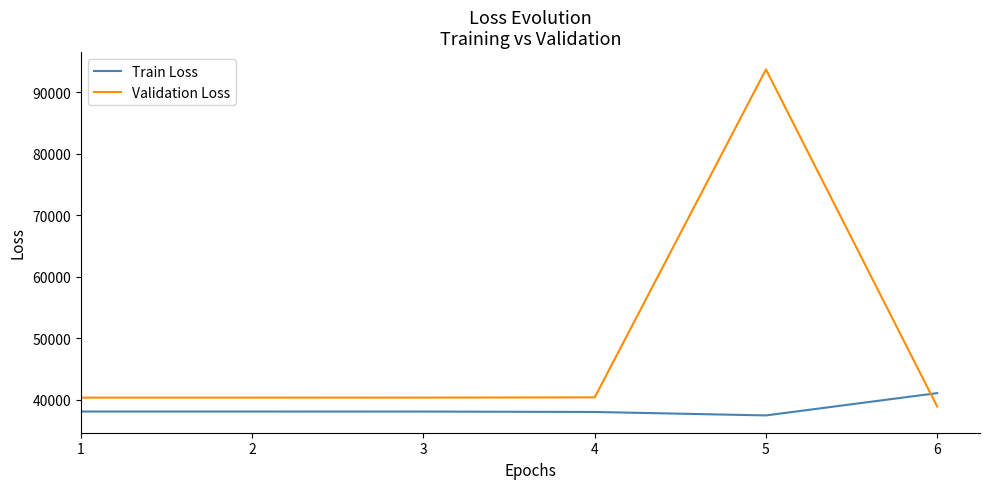

True or false: Train Loss and Validation Loss cross at least once.

True